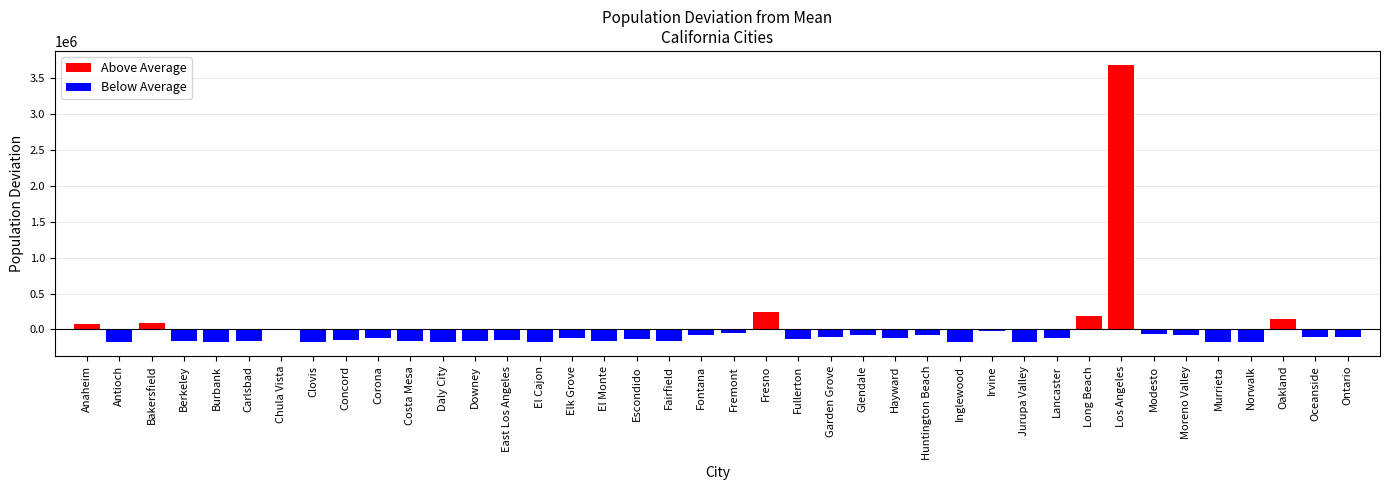

What is the difference between the second highest and minimum values in the Above Average series?

169310.0